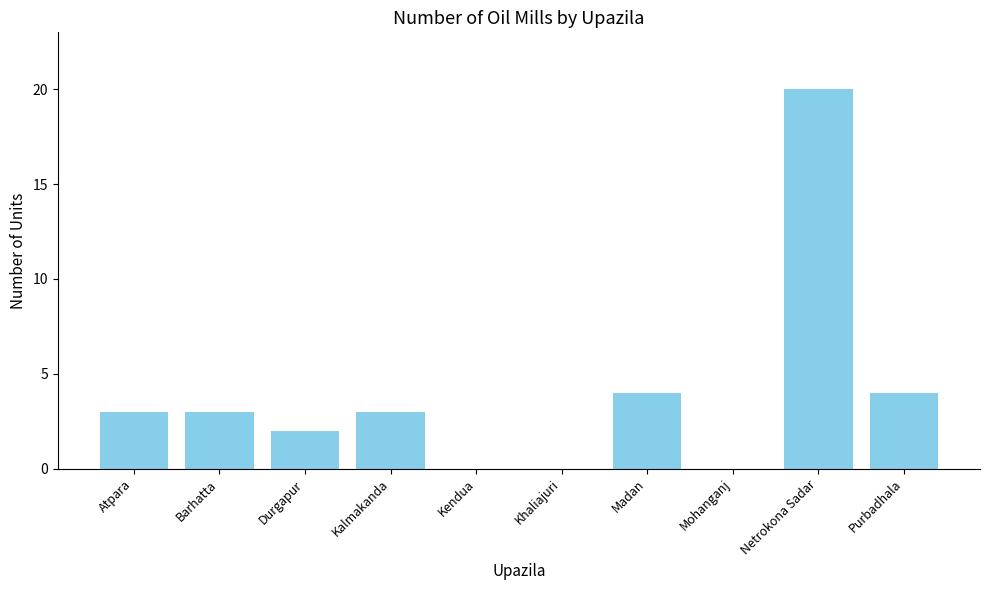

What is the greatest value displayed?

20